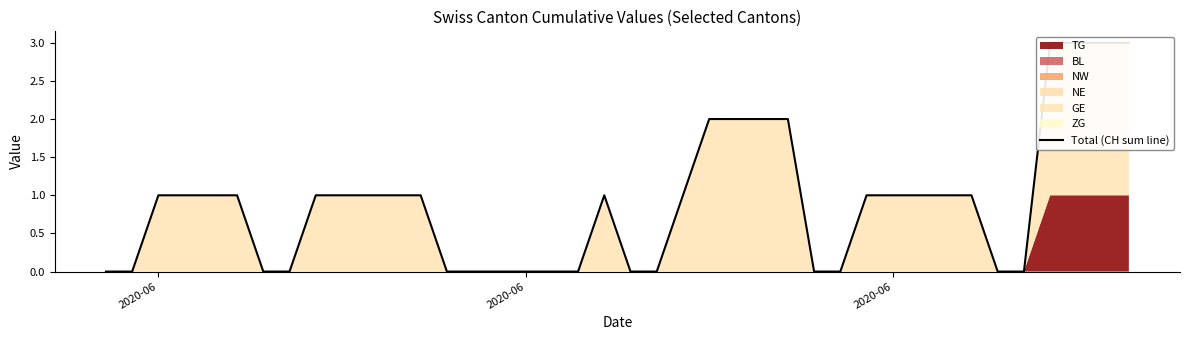

Reading left to right, list all the values displayed in this chart.

0	0	1	1	1	1	0	0	1	1	1	1	1	0	0	0	0	0	0	1	0	0	1	2	2	2	2	0	0	1	1	1	1	1	0	0	3	3	3	3